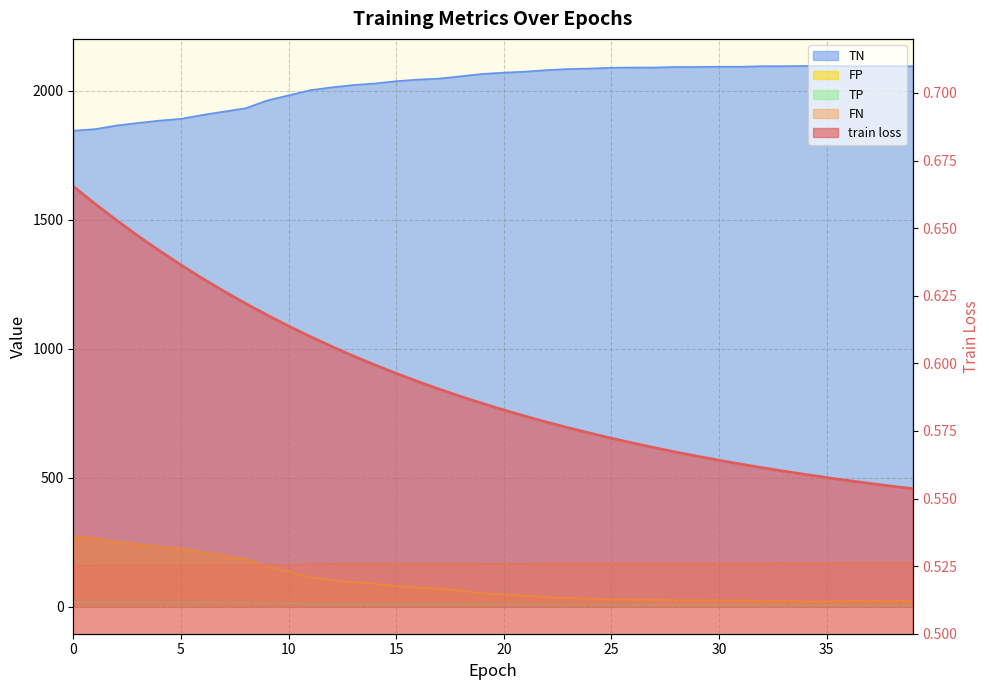

Which series has the largest range (max minus min)?

TN